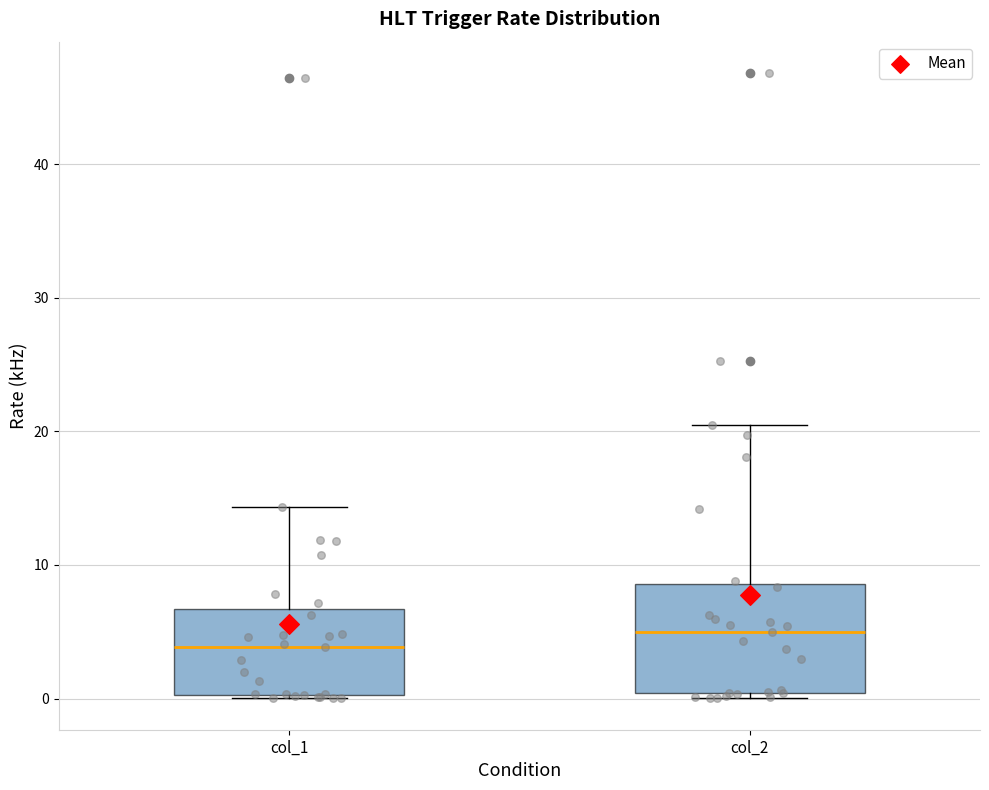

Reading left to right, read every box against the y-axis: the position of its median line, the range the box covers, and the ends of its whiskers. The values are not printed on the chart, so give them approximately, as read against the axis.

col_1: median 4, box 0 to 7, whiskers 0 to 14
col_2: median 5, box 0 to 9, whiskers 0 (just below the box's lower edge) to 21